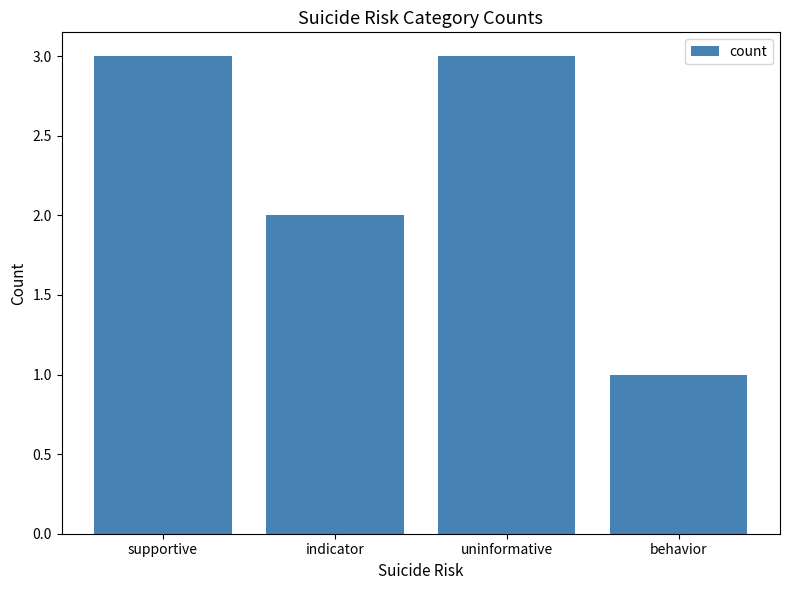

What is the difference between the maximum and minimum values?

2